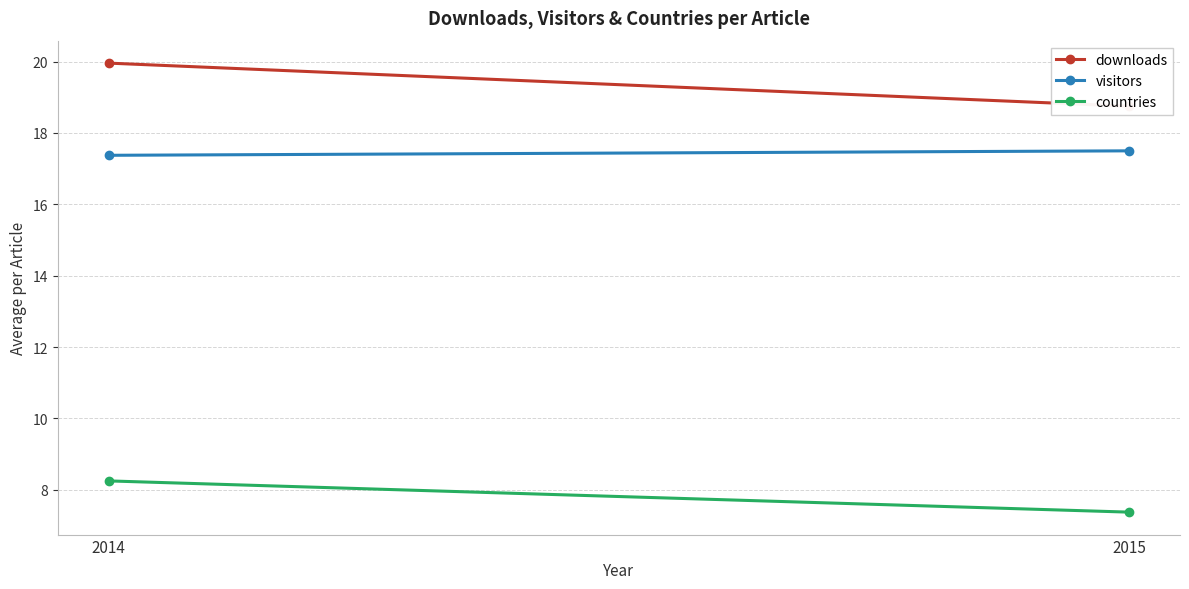

Which series has the largest total across all categories?

downloads